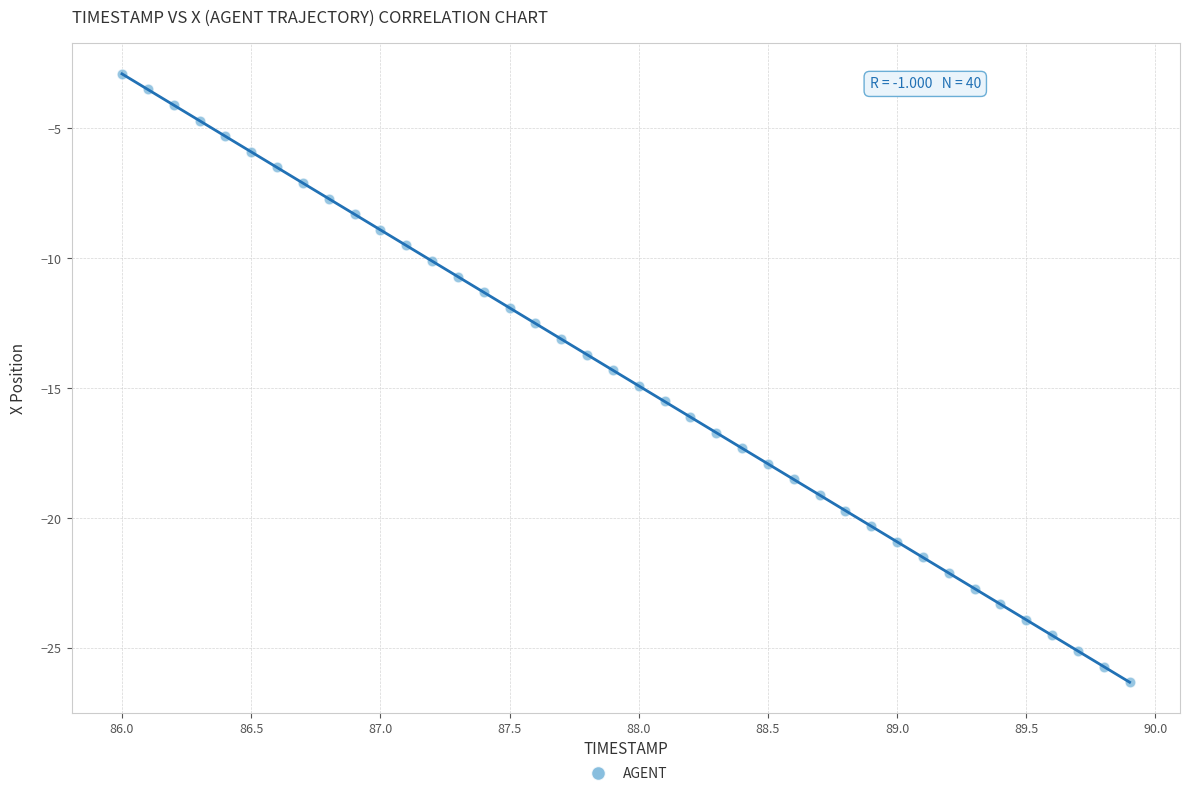

What is the range of X values (max minus min)?

3.9